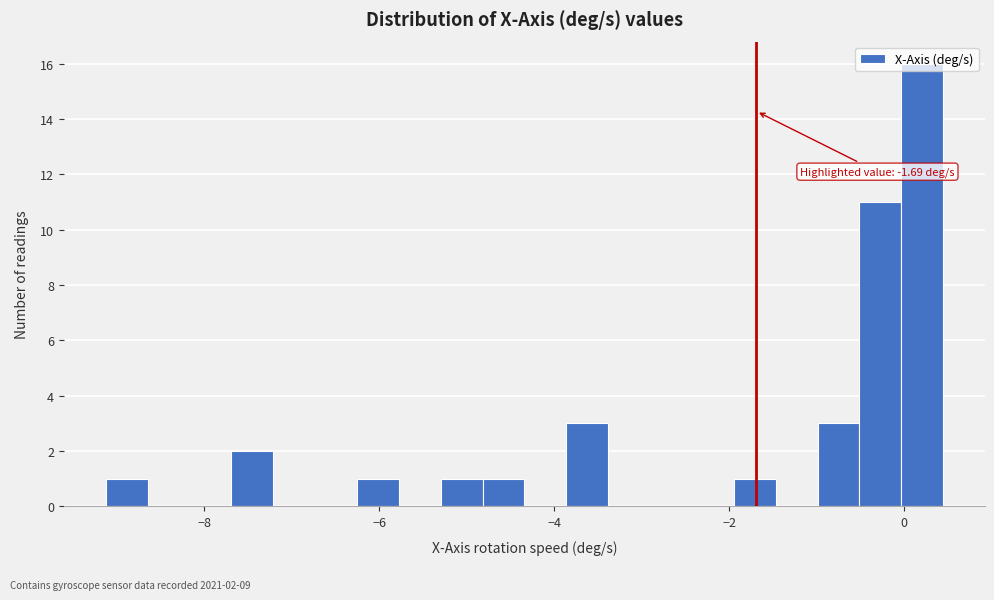

Around what value on the x-axis is the tallest bar? Give the approximate position of its centre, as read against the axis.

0.2